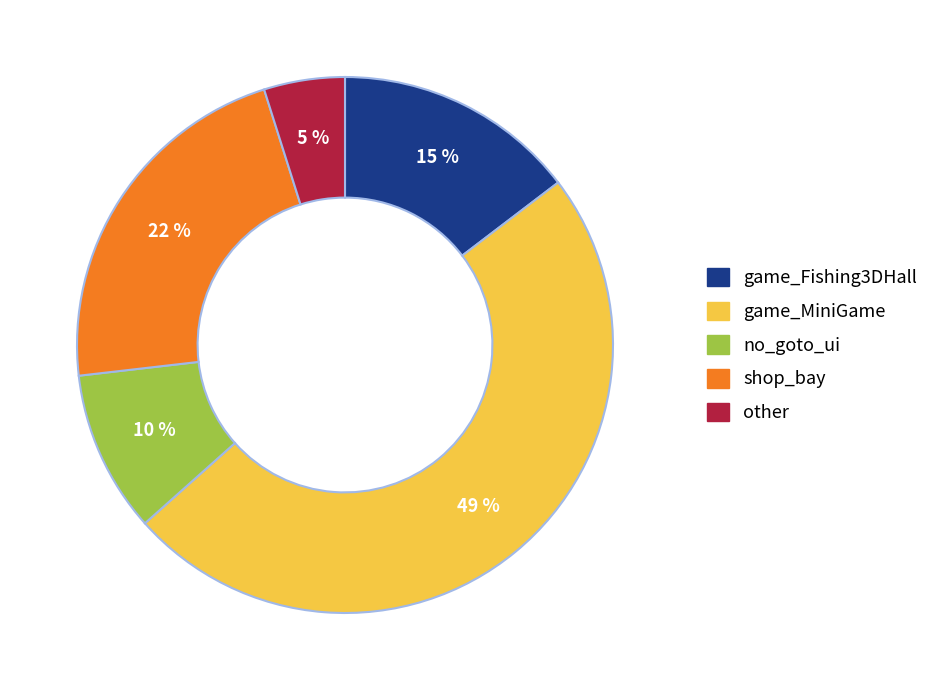

The no_goto_ui slice represents 1% of the pie. True or false?

False